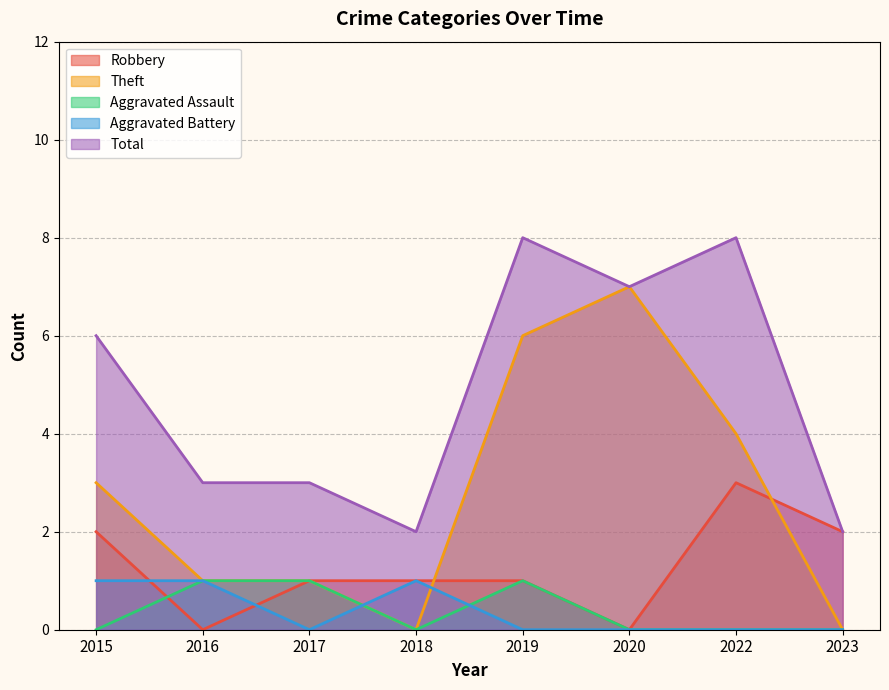

Where does the Total series first go above 6?

2019